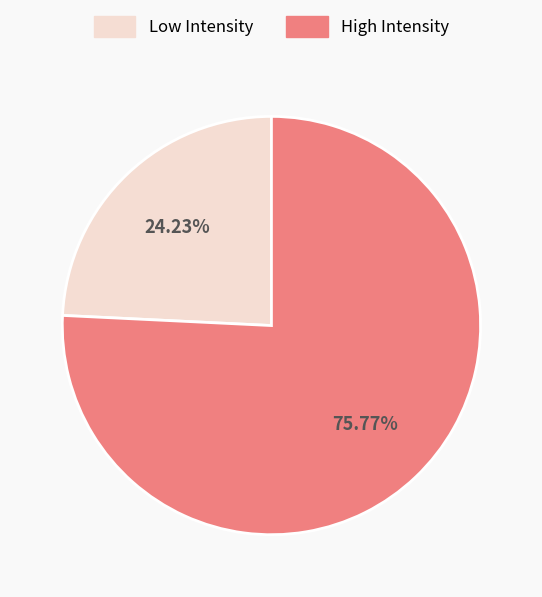

Which category has the biggest portion of the pie?

High Intensity